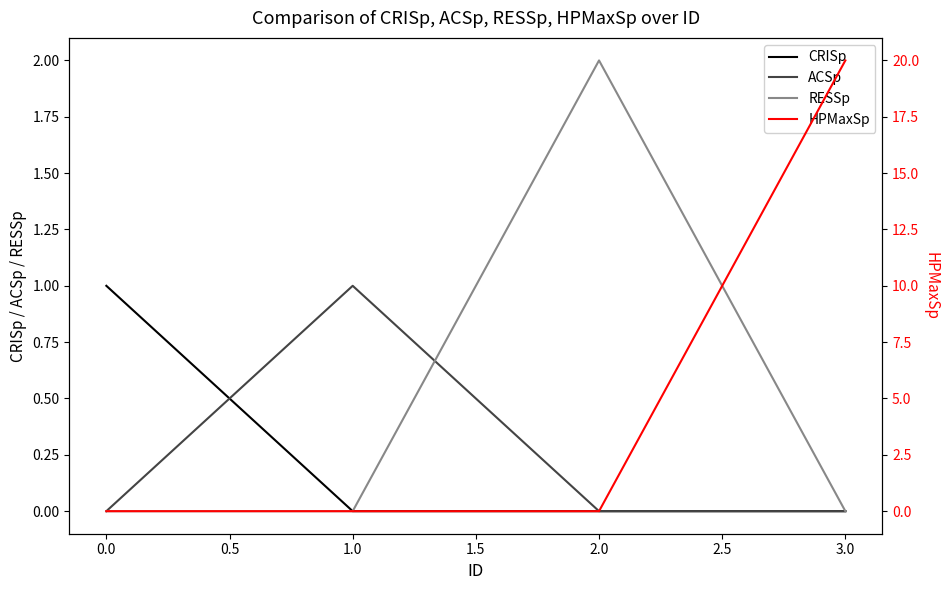

How many HPMaxSp values are between 0 and 20?

4